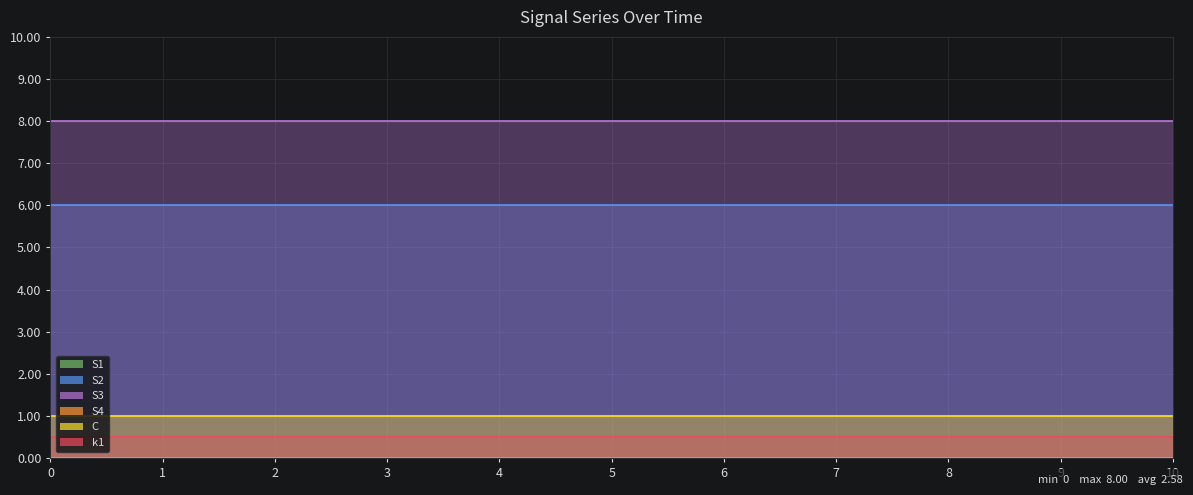

What is the value of the k1 point at the 5th from the left?

0.5